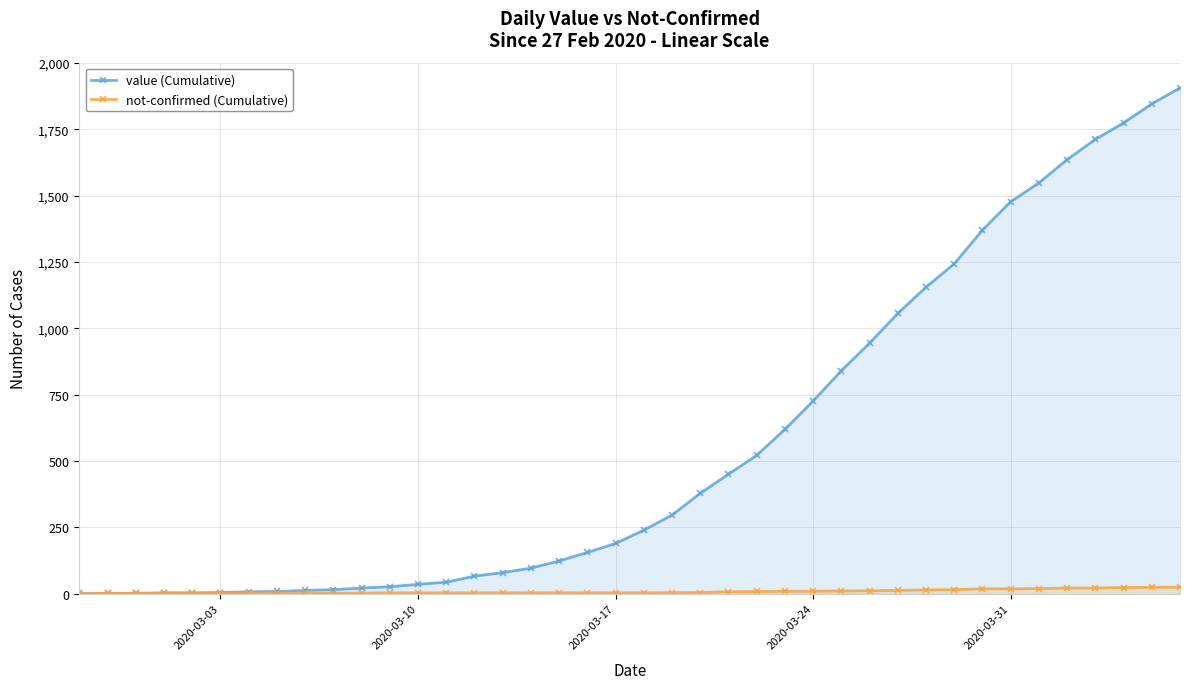

What are all the series names shown in the legend?

value (Cumulative), not-confirmed (Cumulative)